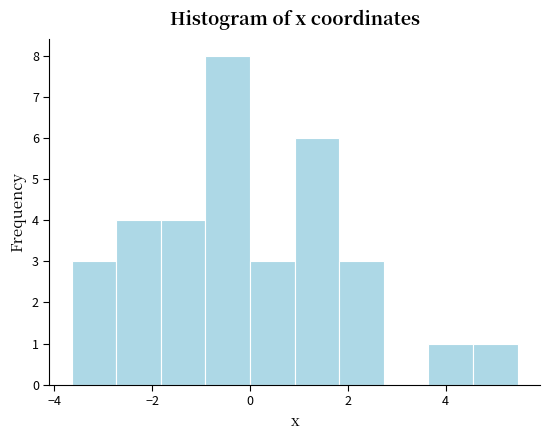

Over which range of the x-axis is the bar tallest?

-1.0 to 0.0